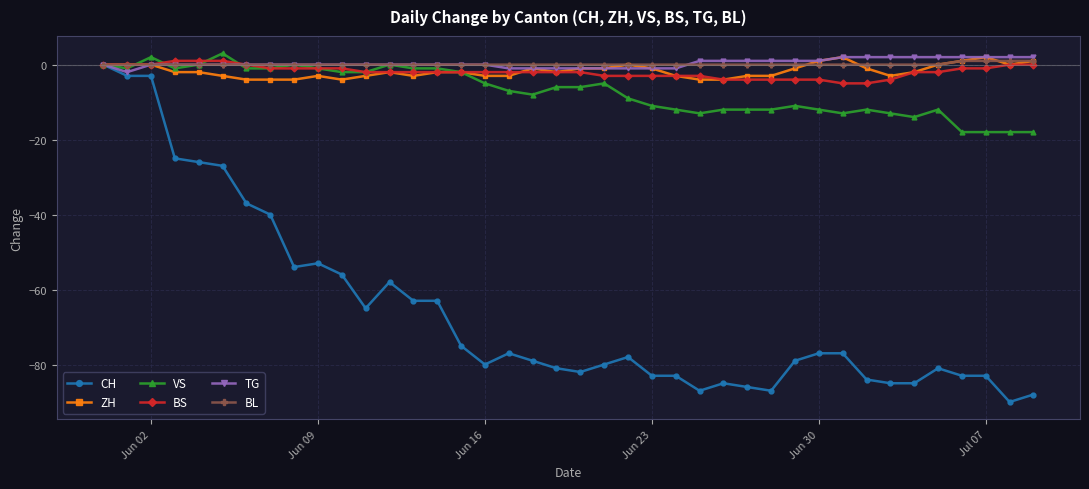

Reading left to right, what are all the values shown in this chart?

CH: 0	-3	-3	-25	-26	-27	-37	-40	-54	-53	-56	-65	-58	-63	-63	-75	-80	-77	-79	-81	-82	-80	-78	-83	-83	-87	-85	-86	-87	-79	-77	-77	-84	-85	-85	-81	-83	-83	-90	-88
ZH: 0	0	0	-2	-2	-3	-4	-4	-4	-3	-4	-3	-2	-3	-2	-2	-3	-3	-1	-2	-1	-1	0	-1	-3	-4	-4	-3	-3	-1	1	2	-1	-3	-2	0	1	2	0	1
VS: 0	-1	2	-1	0	3	-1	-1	0	-1	-2	-2	0	-1	-1	-2	-5	-7	-8	-6	-6	-5	-9	-11	-12	-13	-12	-12	-12	-11	-12	-13	-12	-13	-14	-12	-18	-18	-18	-18
BS: 0	0	0	1	1	1	0	-1	-1	-1	-1	-2	-2	-2	-2	-2	-2	-2	-2	-2	-2	-3	-3	-3	-3	-3	-4	-4	-4	-4	-4	-5	-5	-4	-2	-2	-1	-1	0	0
TG: 0	-2	0	0	0	0	0	0	0	0	0	0	0	0	0	0	0	-1	-1	-1	-1	-1	-1	-1	-1	1	1	1	1	1	1	2	2	2	2	2	2	2	2	2
BL: 0	0	0	0	0	0	0	0	0	0	0	0	0	0	0	0	0	0	0	0	0	0	0	0	0	0	0	0	0	0	0	0	0	0	0	0	1	1	1	1